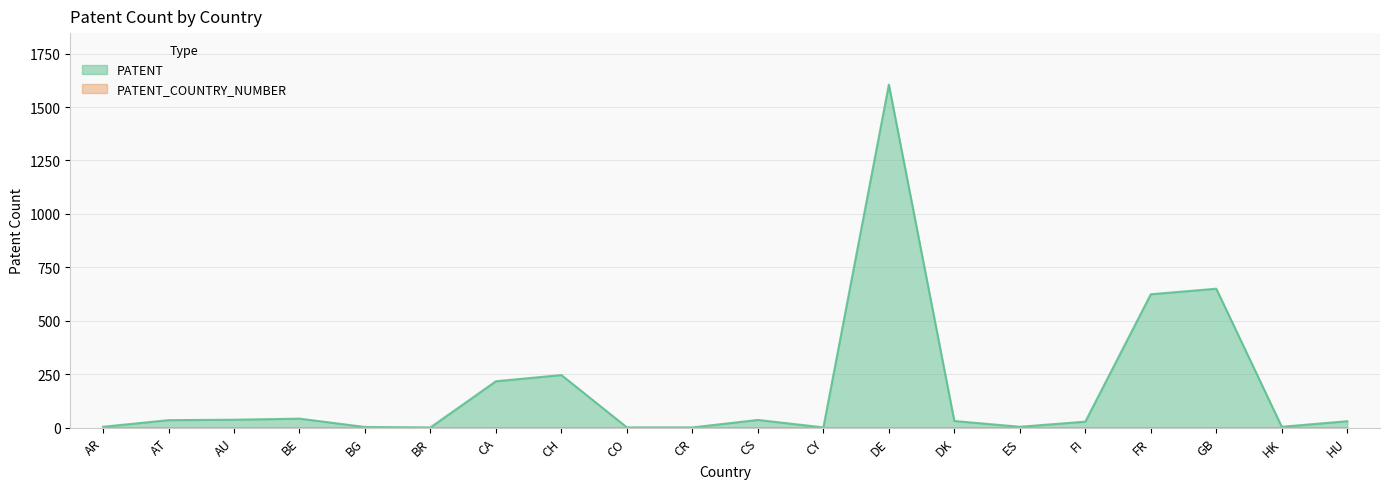

Is it true that the value at HK is 5?

False